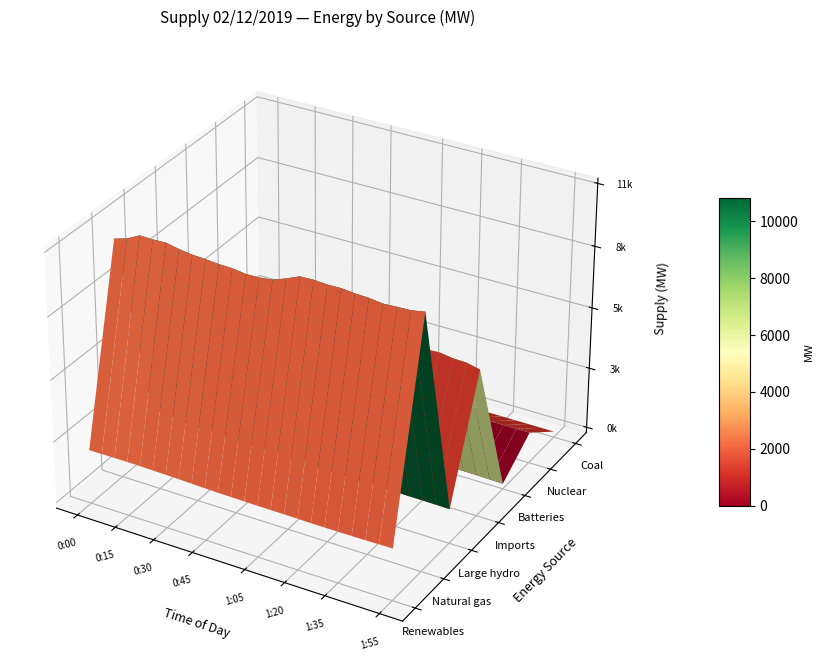

List the labels in order of Coal value, smallest first.

1:05, 1:10, 1:15, 1:20, 0:30, 0:35, 0:40, 0:55, 1:00, 1:25, 1:30, 1:35, 1:40, 1:45, 1:50, 1:55, 0:00, 0:05, 0:10, 0:15, 0:20, 0:25, 0:45, 0:50